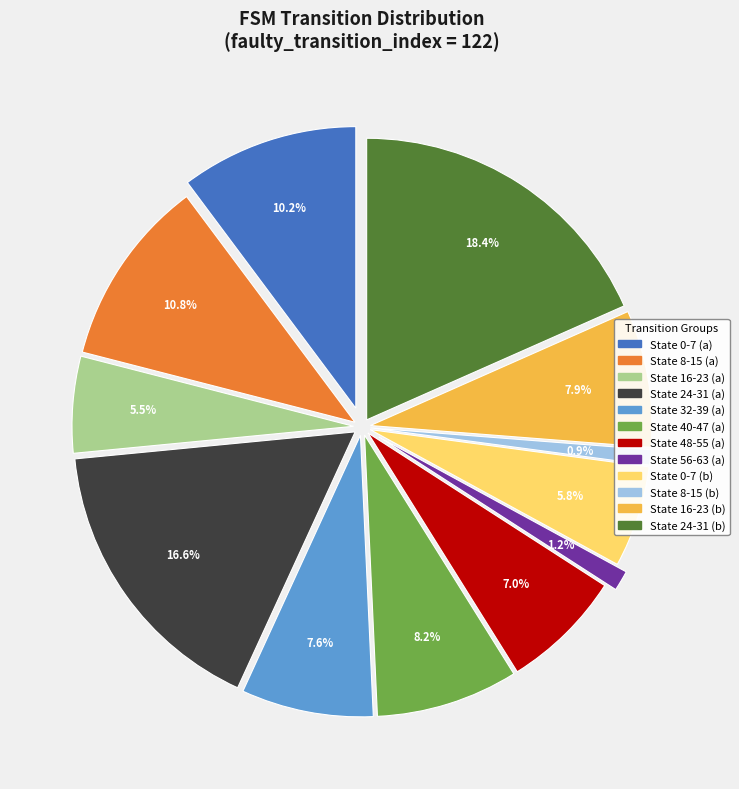

To the nearest percent, what percentage of the pie is State 0-7 (b)?

6%